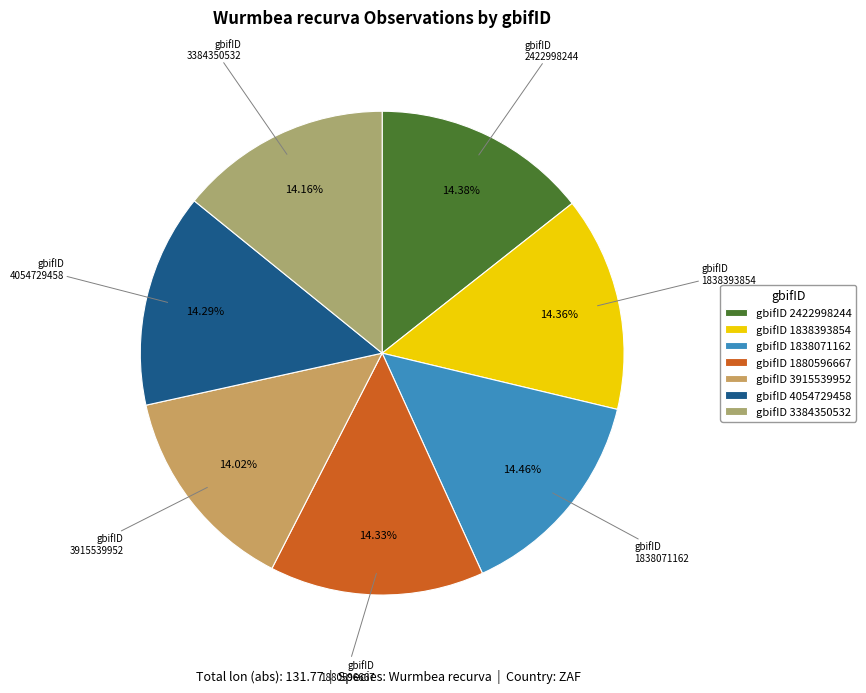

Is the sum of gbifID 2422998244 and gbifID 3915539952 greater than half?

No